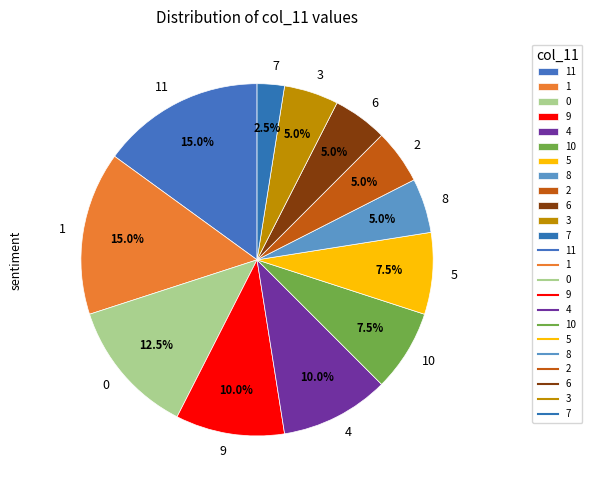

Which category has the smallest portion of the pie?

7